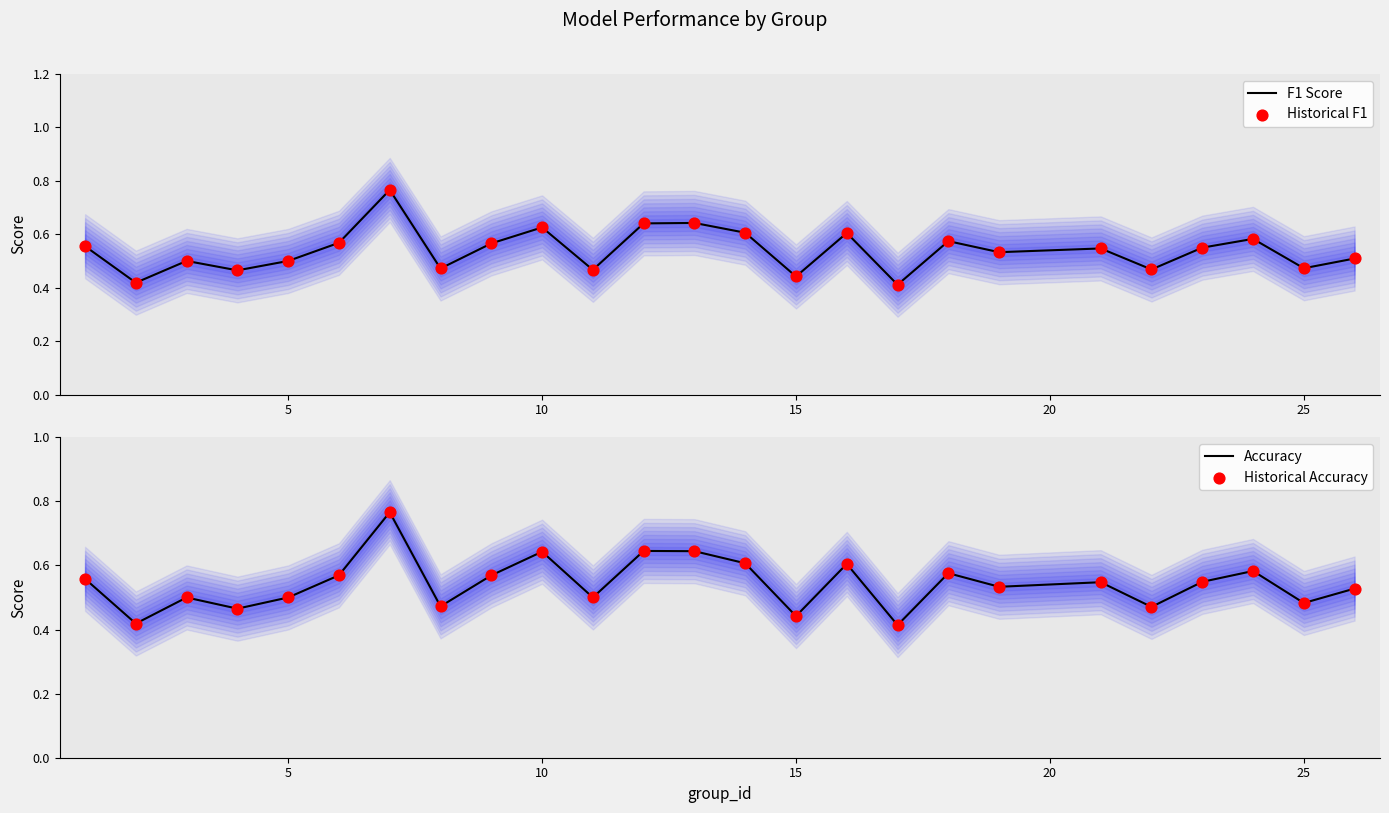

Which series has the largest total across all categories?

Accuracy